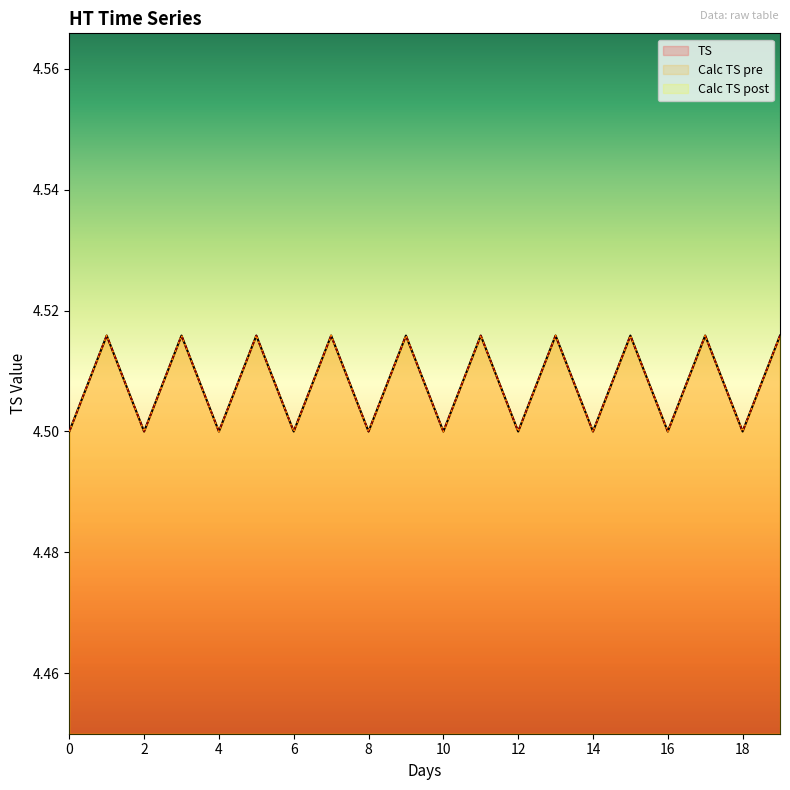

Count the number of data series in this chart.

3